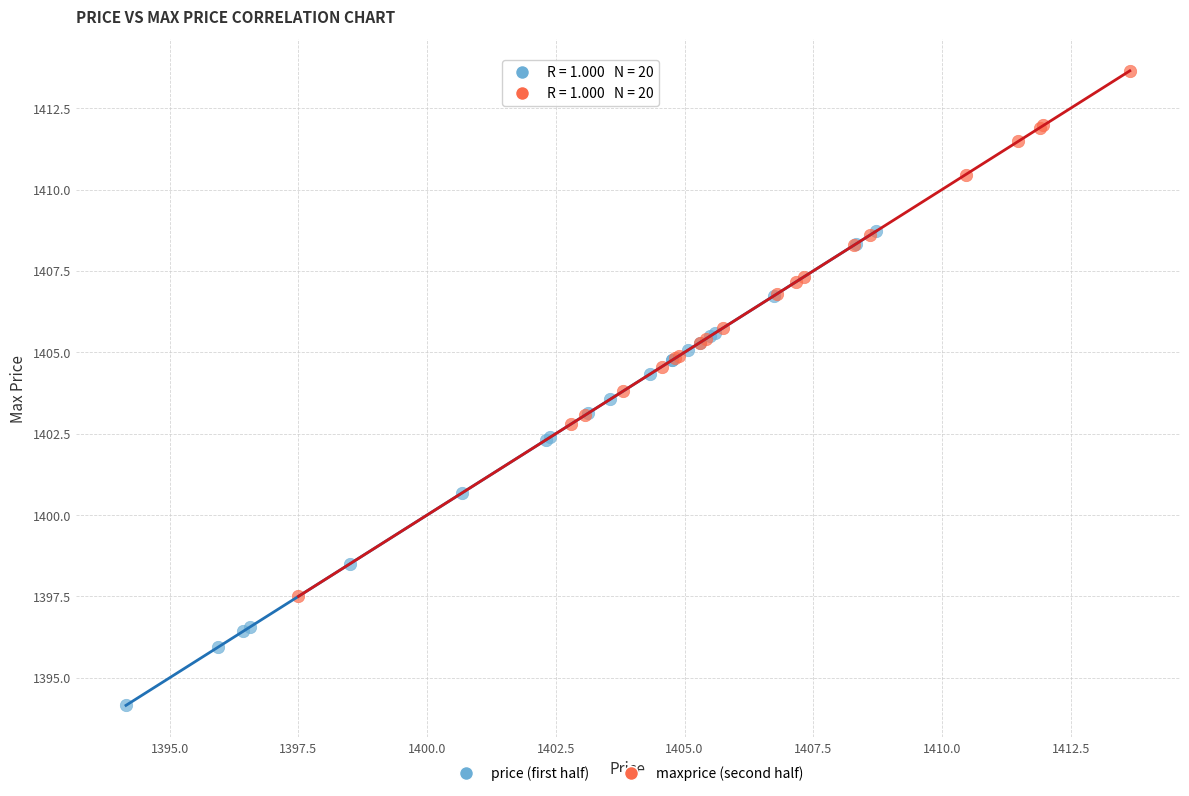

Which series contains the lowest Y value?

price (first half)